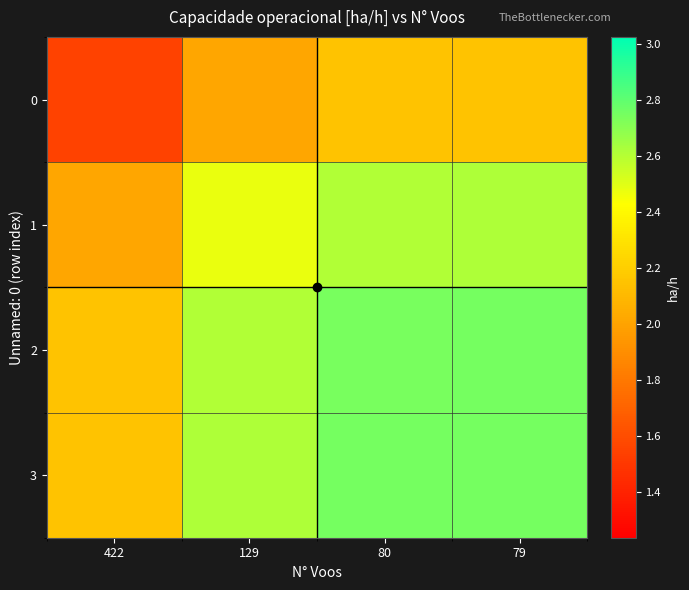

What is the minimum value shown in the chart?

1.5